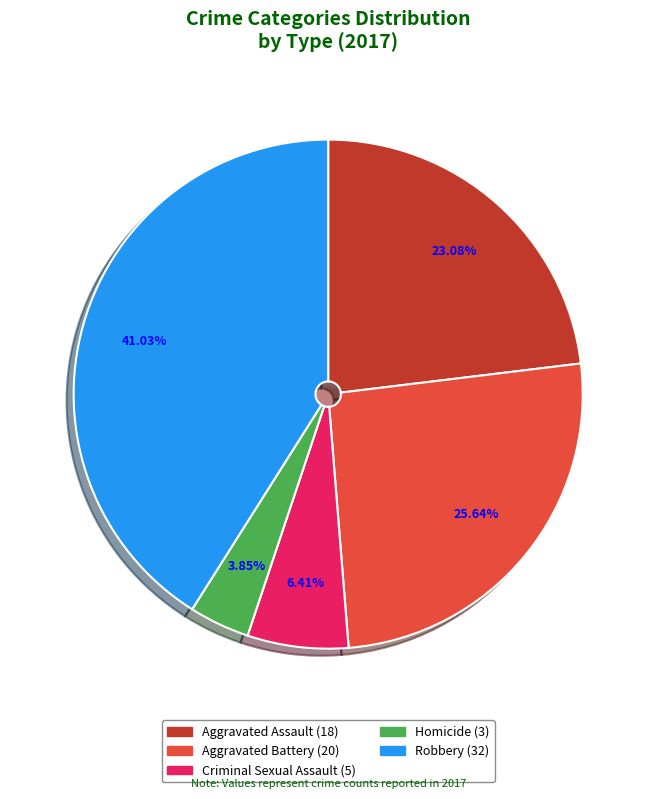

Is the sum of Aggravated Battery and Robbery greater than half?

Yes